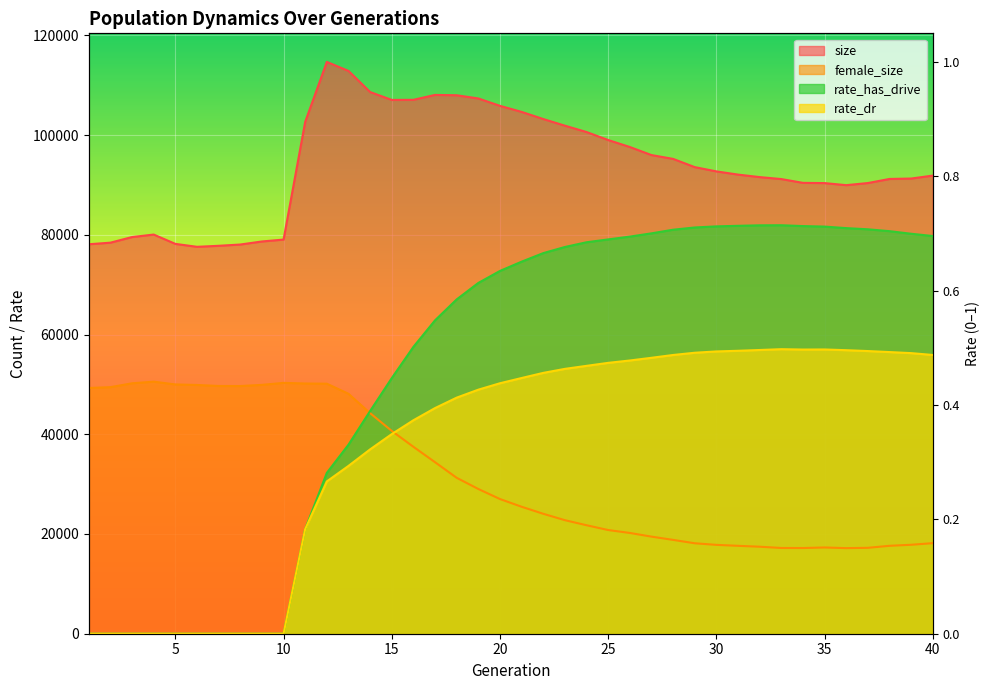

How many data points in size are above 92714?

19